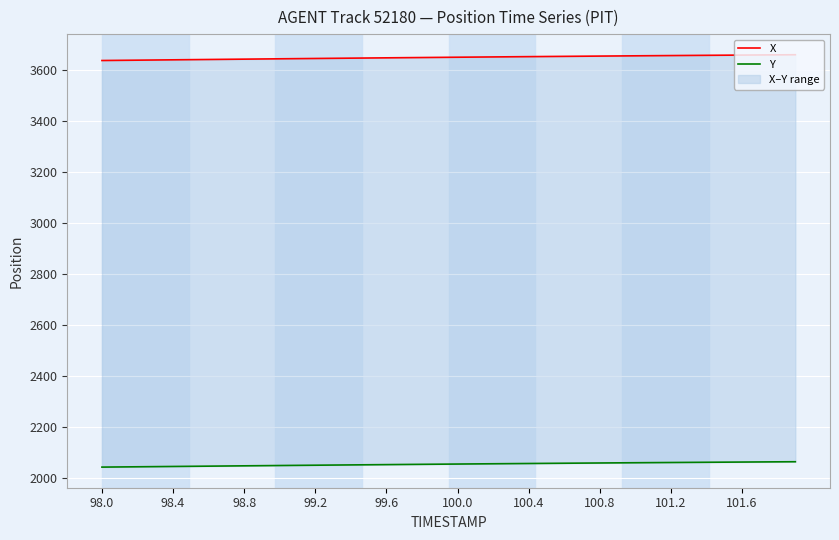

True or false: X has a value of 1498.6 at 27.

False